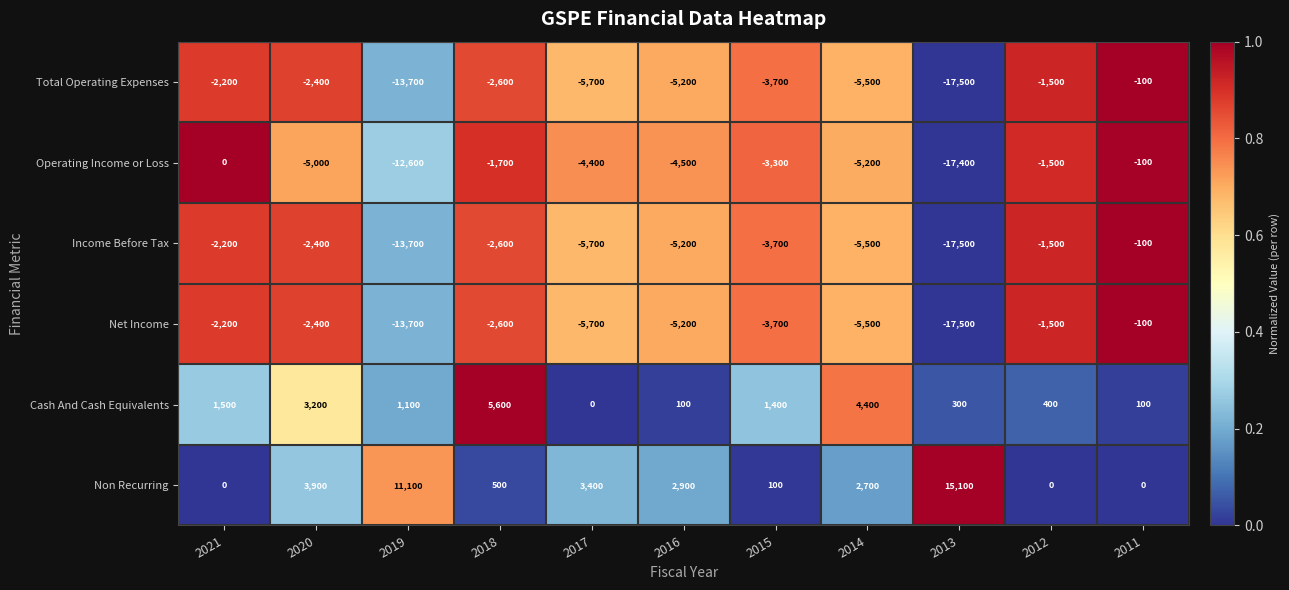

The Operating Income or Loss series shows -4500 at 2016. True or false?

True